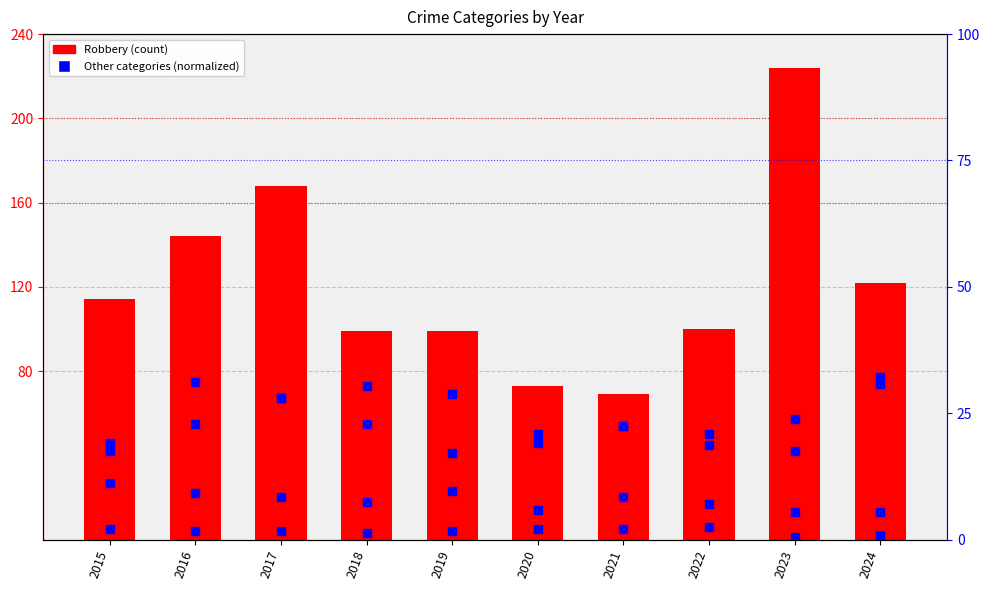

Is the value of Aggravated Assault at 2022 greater than the value of Homicide at 2015?

Yes